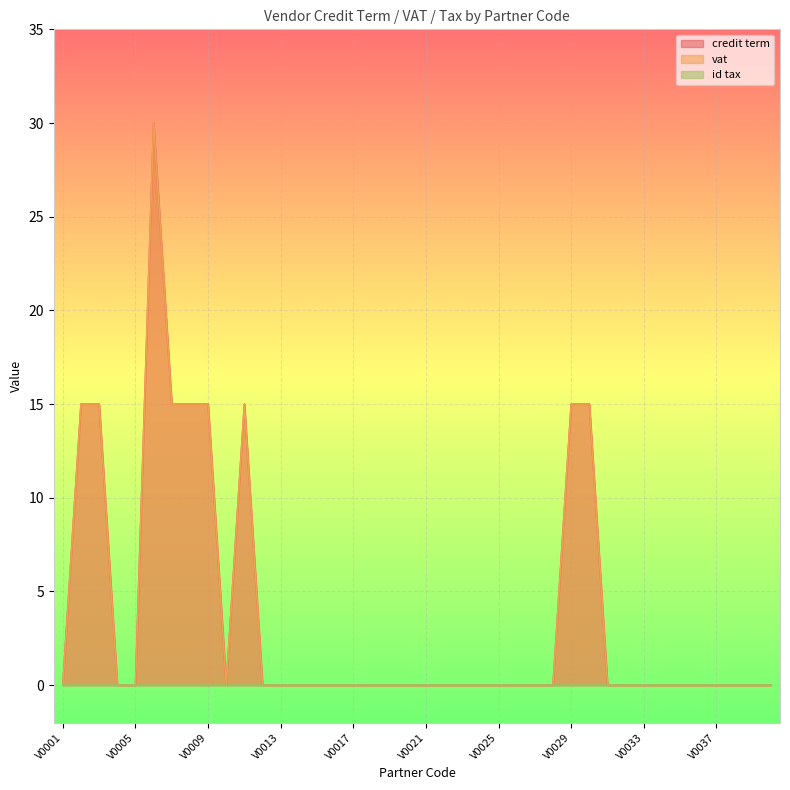

True or false: vat and credit term cross at least once.

False